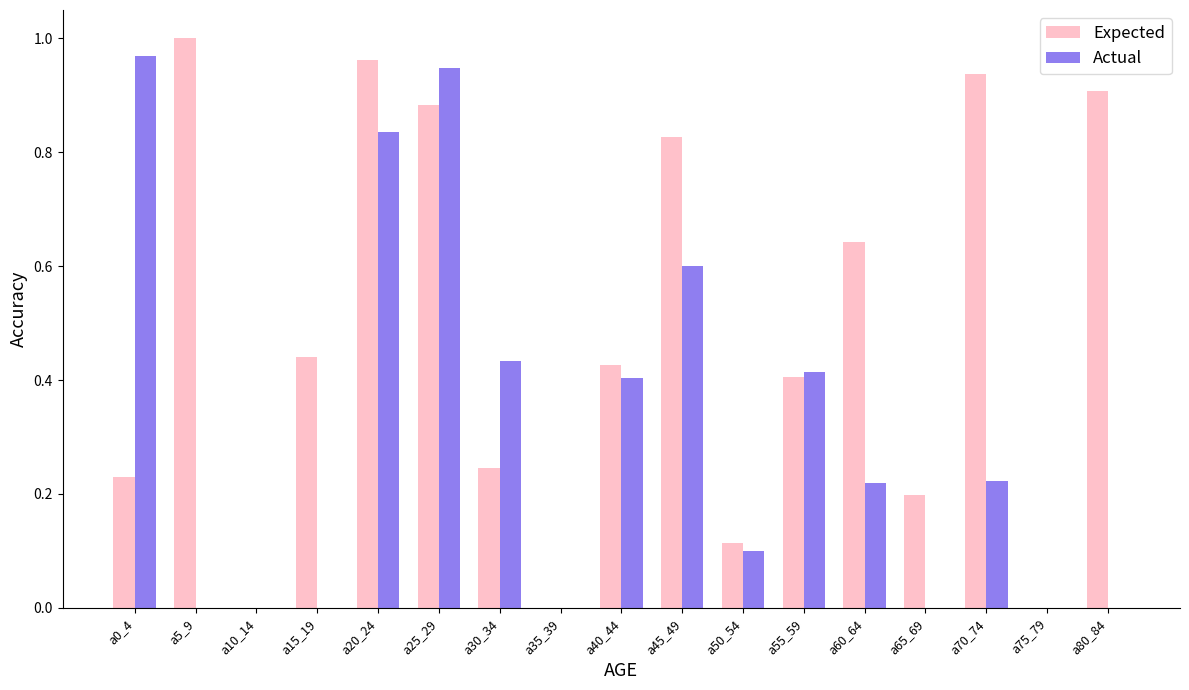

Is it true that Actual equals 0.8 at a45_49?

False